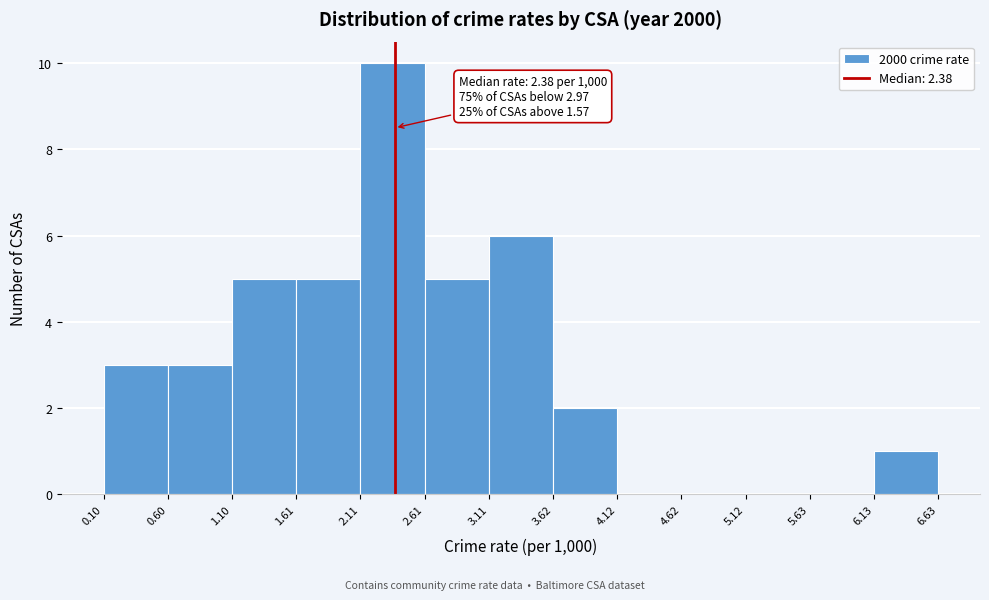

Which range on the x-axis has the tallest bar?

2.11 to 2.61